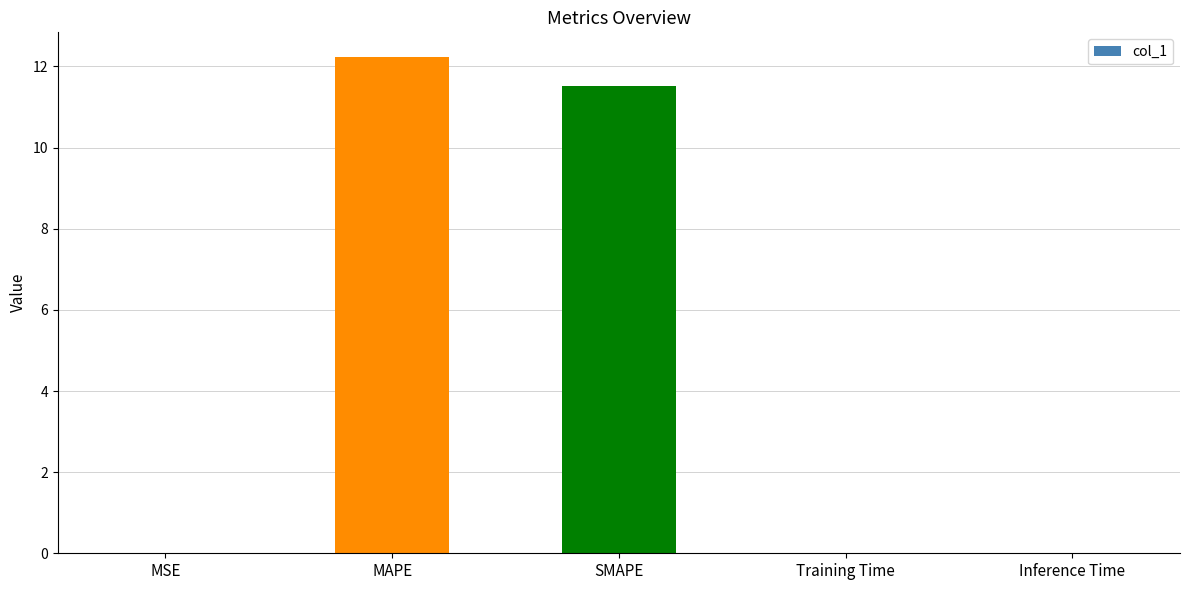

Is it true that the value at Inference Time is 0.0?

True